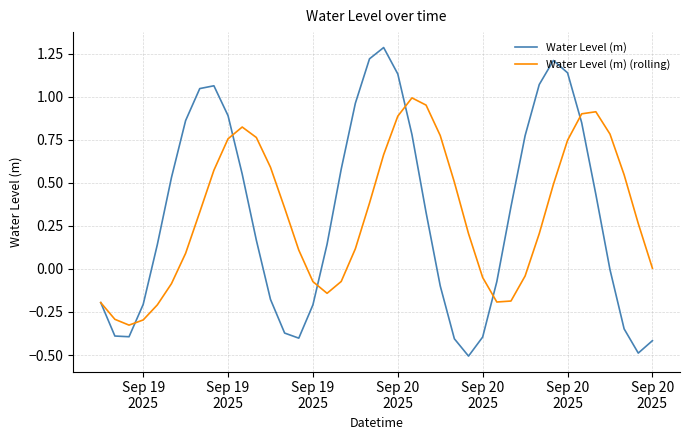

Which series has the largest range (max minus min)?

Water Level (m)